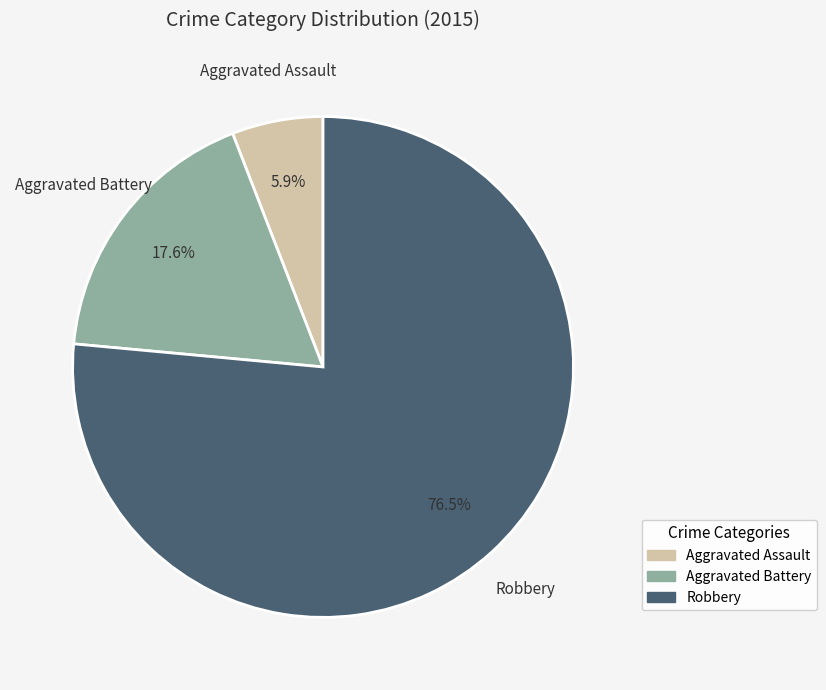

Approximately how many times larger is the value at Aggravated Battery compared to Aggravated Assault?

3.0